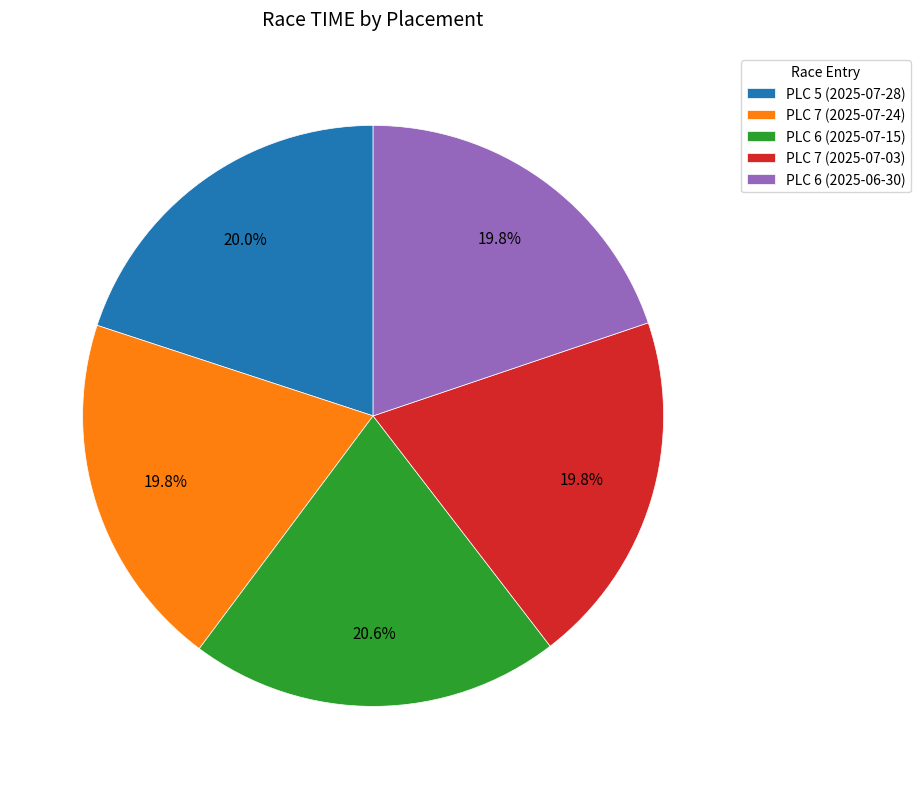

Which slice is the largest?

PLC 6 (2025-07-15)